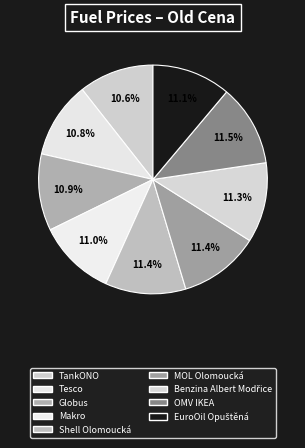

What is the smallest slice in the pie chart?

TankONO